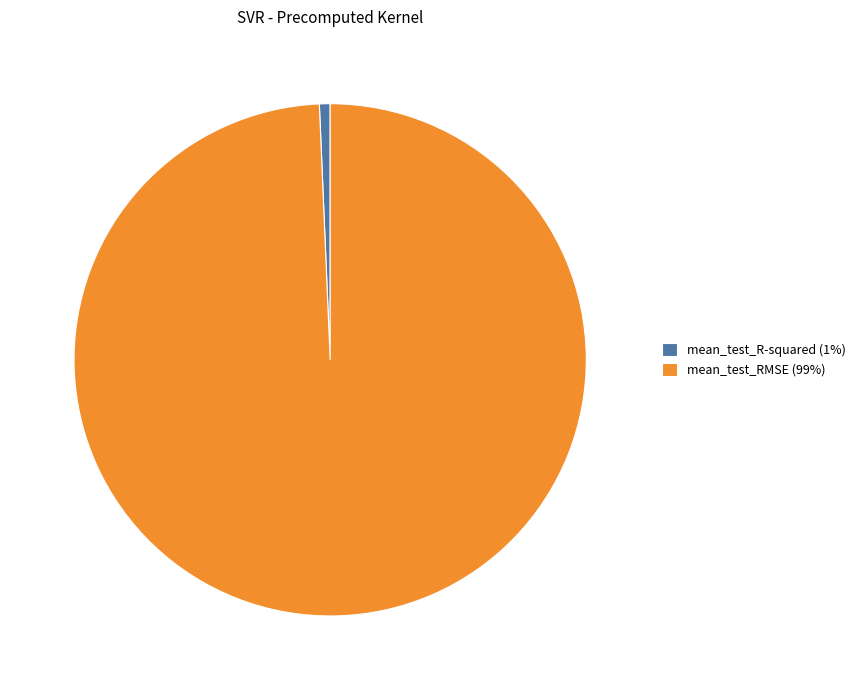

Is the sum of mean_test_RMSE (99%) and mean_test_R-squared (1%) greater than half?

Yes